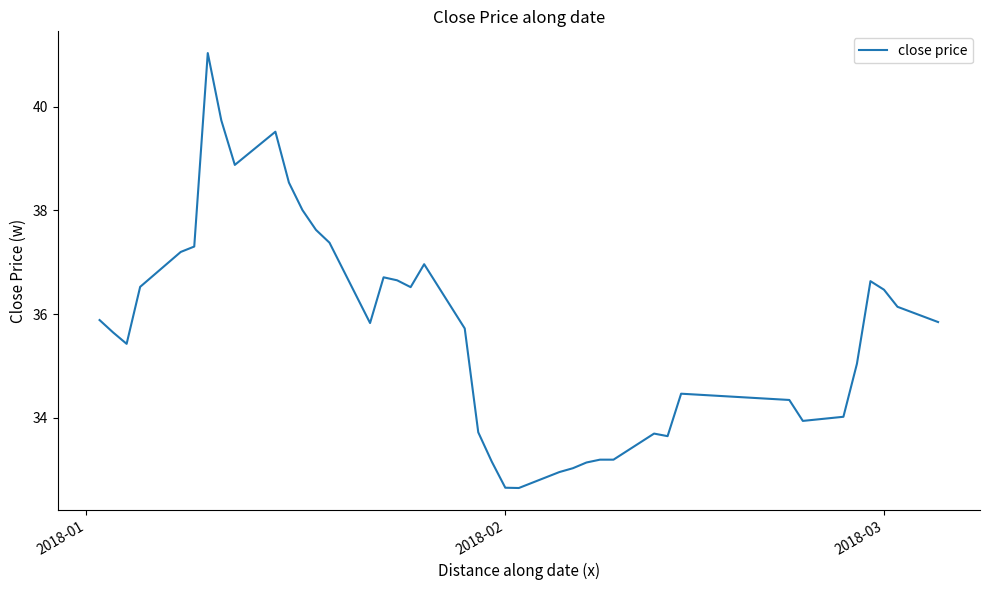

What is the difference between the maximum and minimum values?

8.4